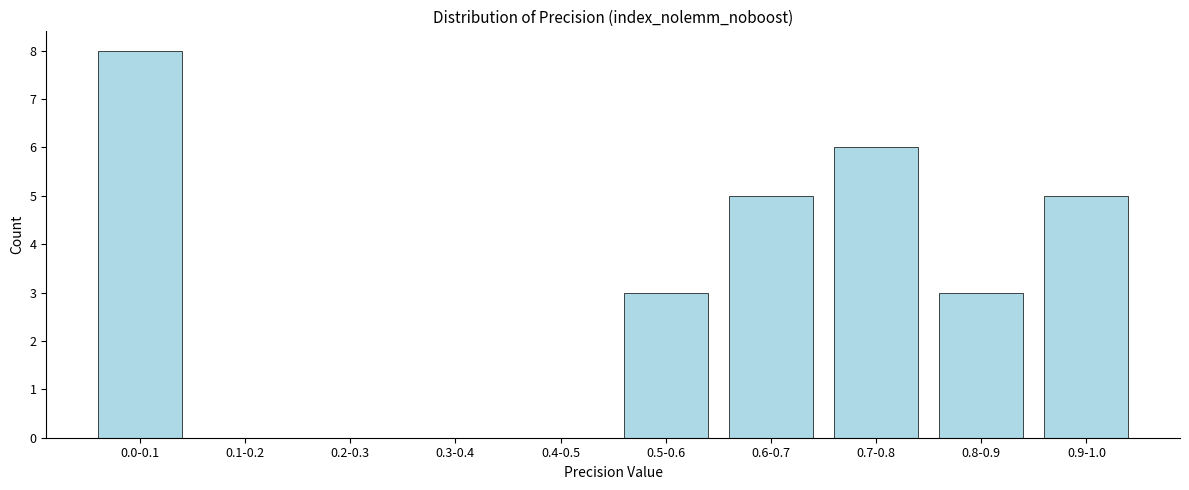

Reading left to right, extract all data points from this chart.

0.0-0.1=8	0.1-0.2=0	0.2-0.3=0	0.3-0.4=0	0.4-0.5=0	0.5-0.6=3	0.6-0.7=5	0.7-0.8=6	0.8-0.9=3	0.9-1.0=5